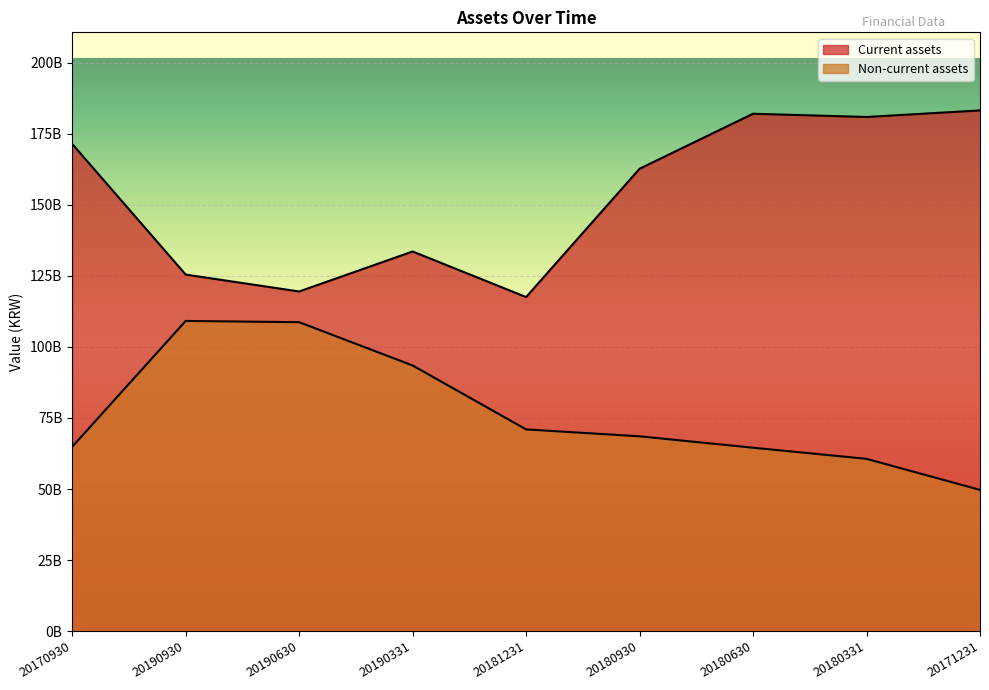

What is the smallest value displayed?

49688060411